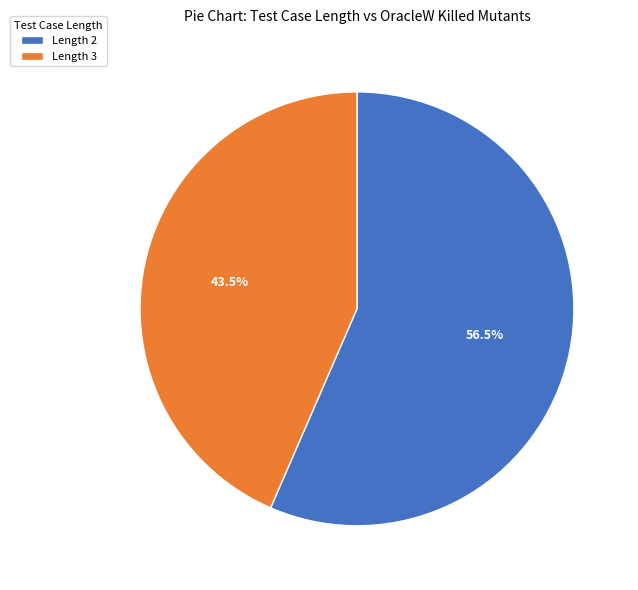

Does any single category account for the majority?

Yes